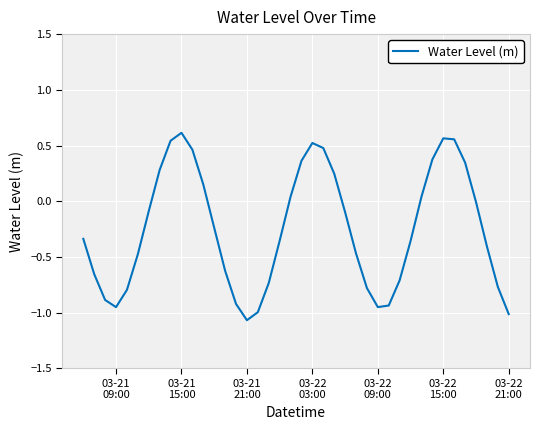

What is the difference between the maximum and minimum values?

1.7